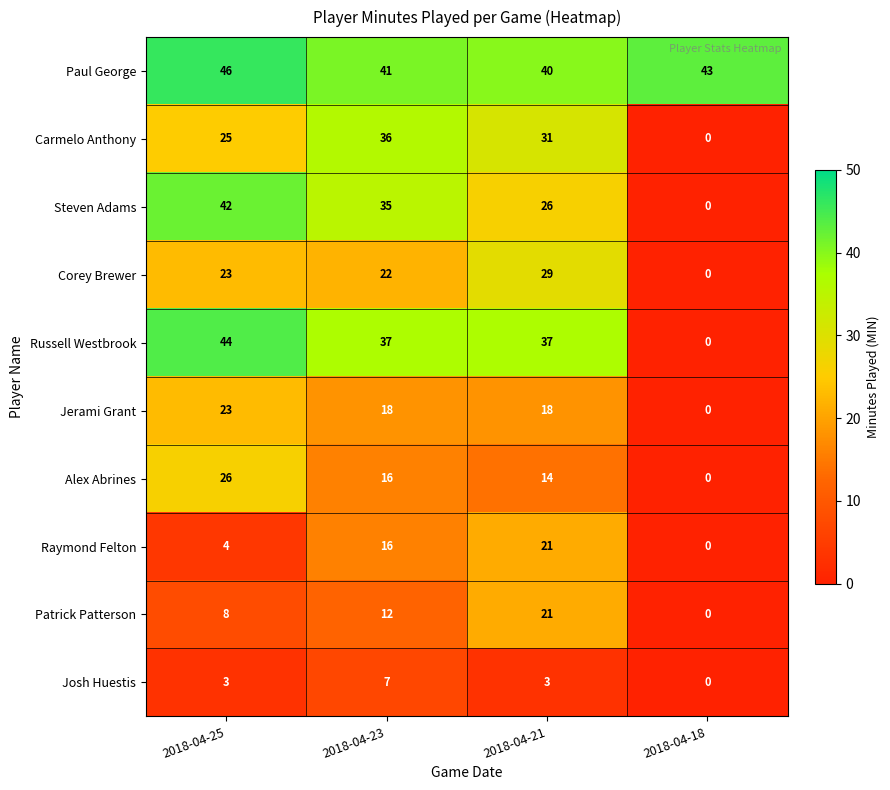

Which series has the largest total across all categories?

Paul George